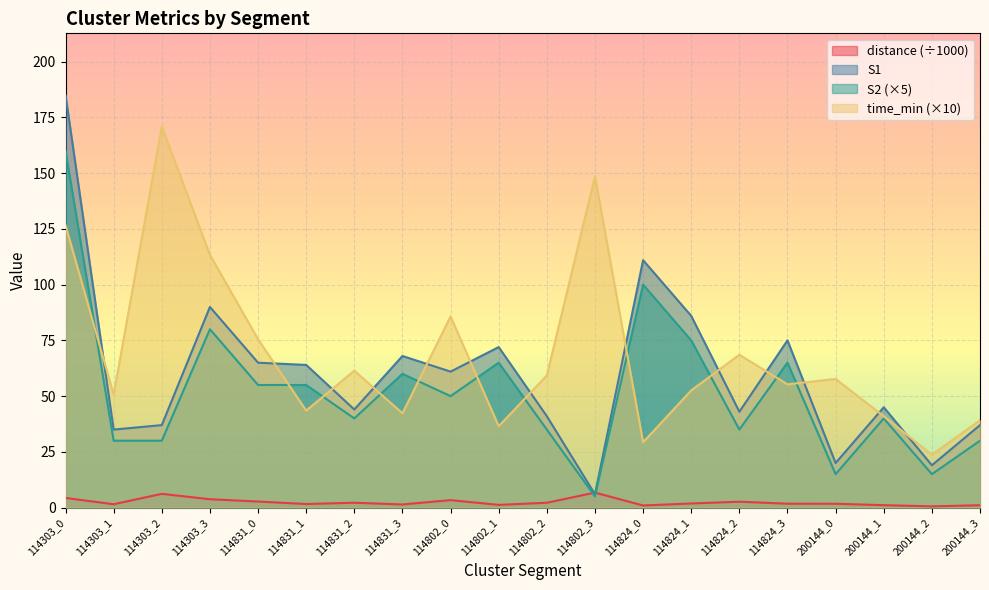

What is the difference between the highest and lowest values at 114824_3?

73.3